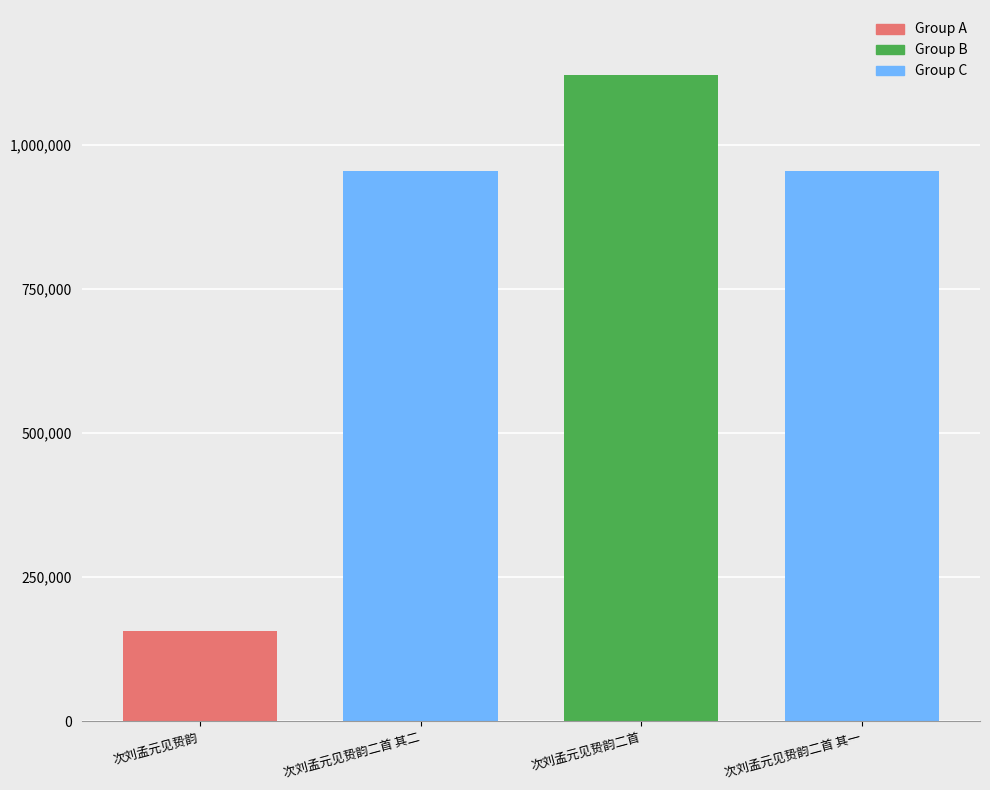

True or false: the data shows 556104 at 次刘孟元见贽韵二首.

False